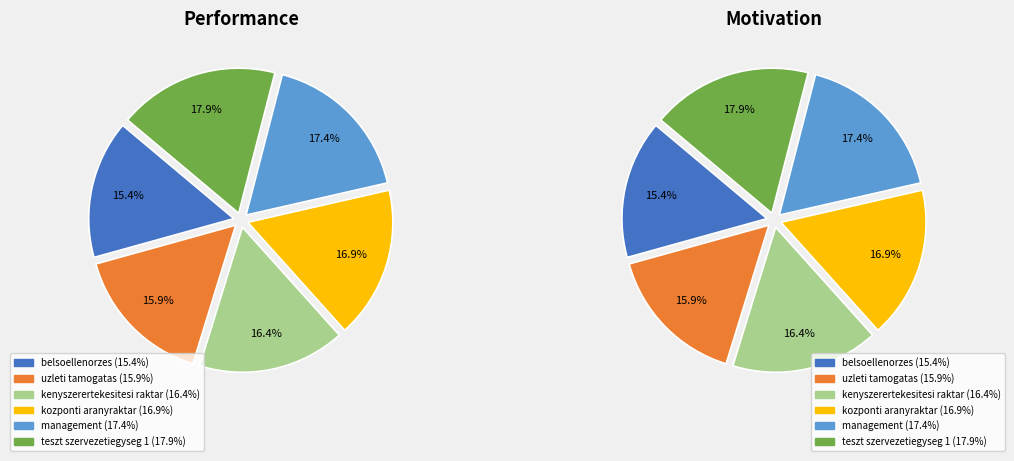

Count the number of slices in the pie.

6